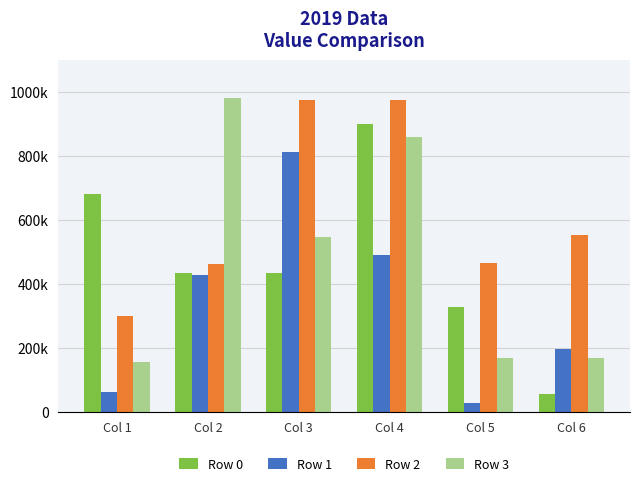

The Row 0 series shows 901987 at Col 4. True or false?

True